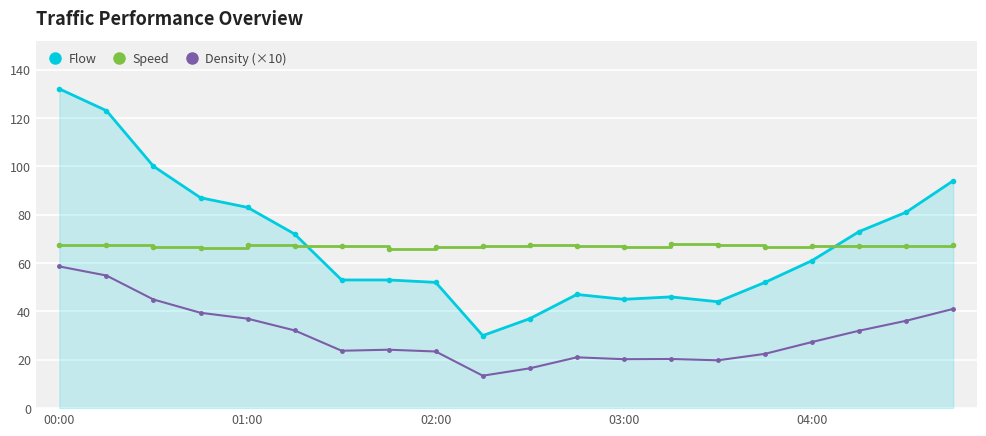

At how many categories does at least one series exceed 90?

4